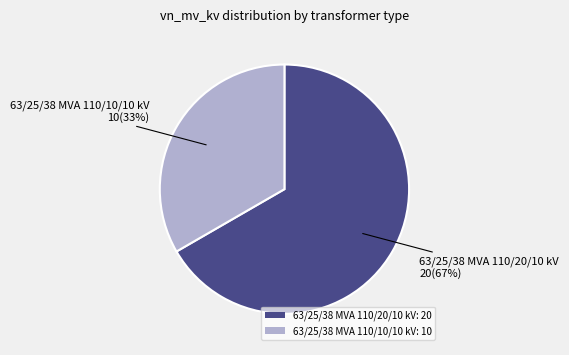

How many slices are in this pie chart?

2